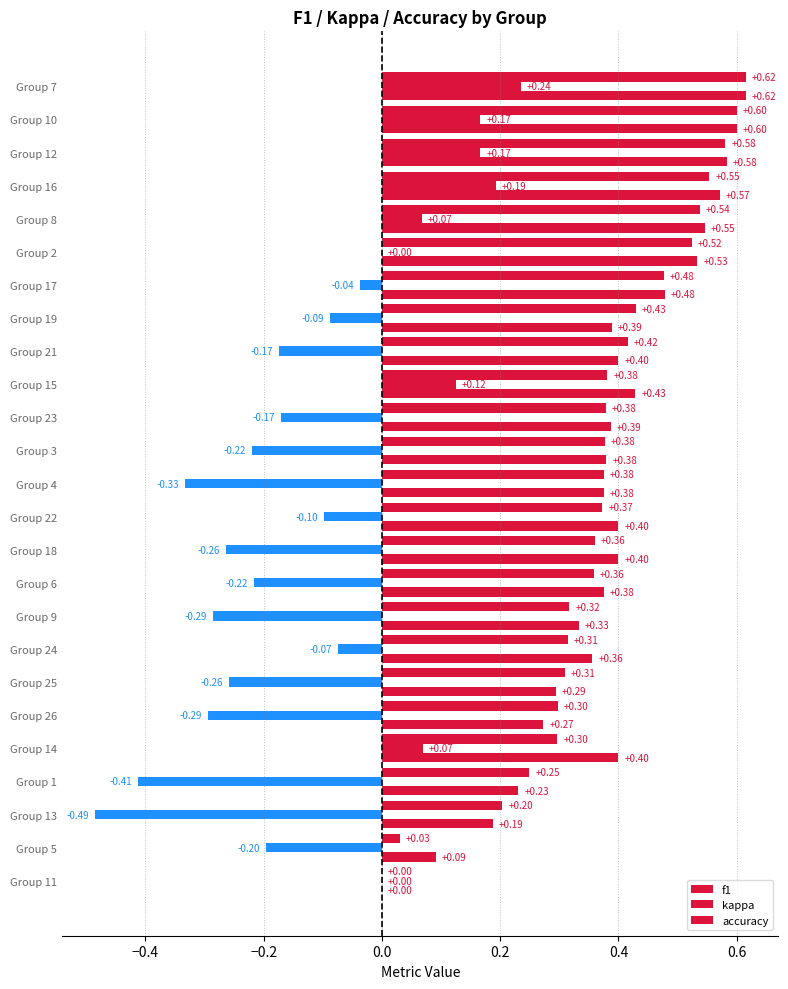

Count the number of data series in this chart.

3